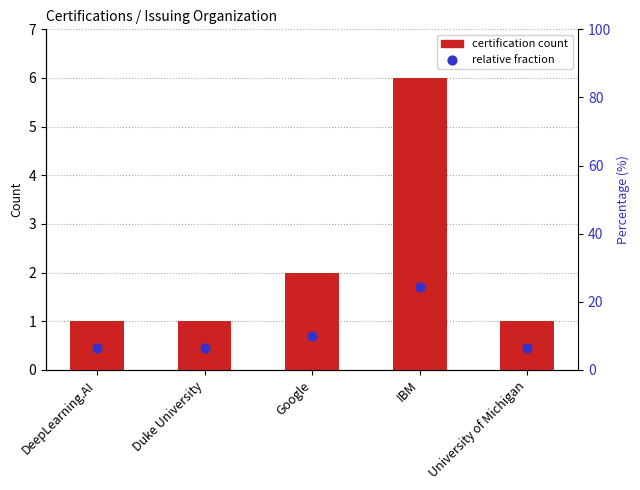

Which series reaches the minimum Y coordinate?

Relative fraction